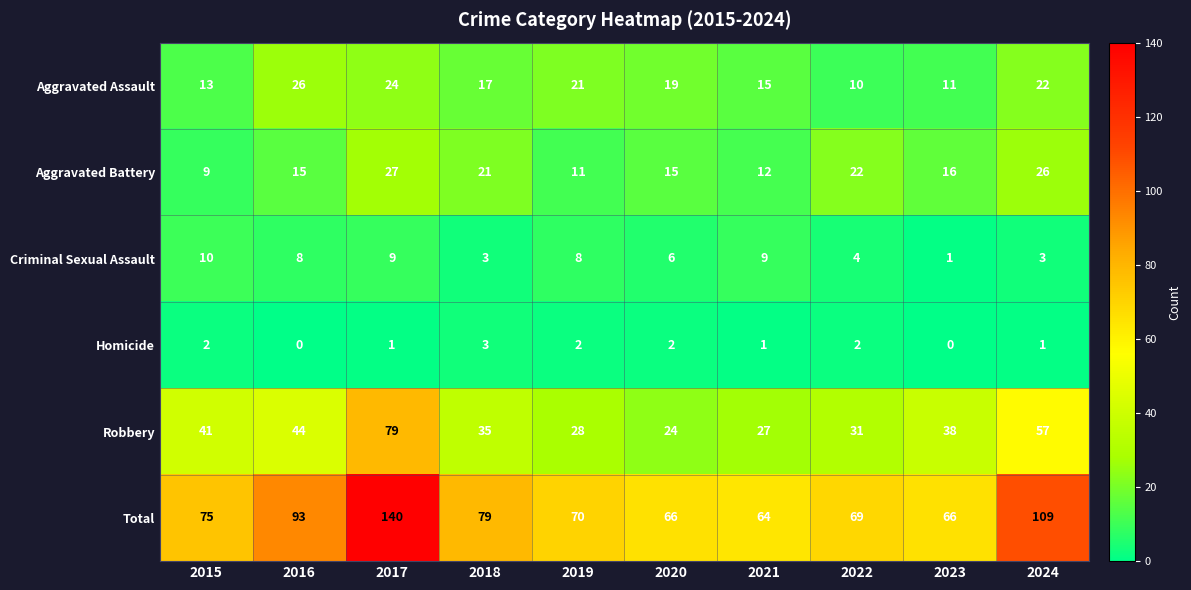

Which series has the largest total across all categories?

Total